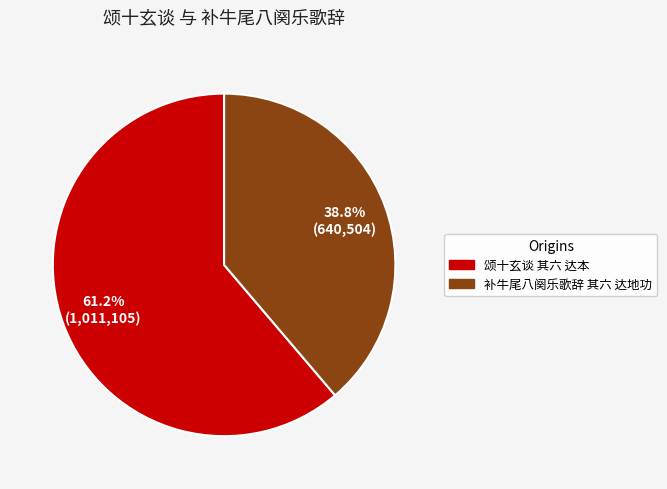

Does 补牛尾八阕乐歌辞 其六 达地功 represent more than half of the total?

No